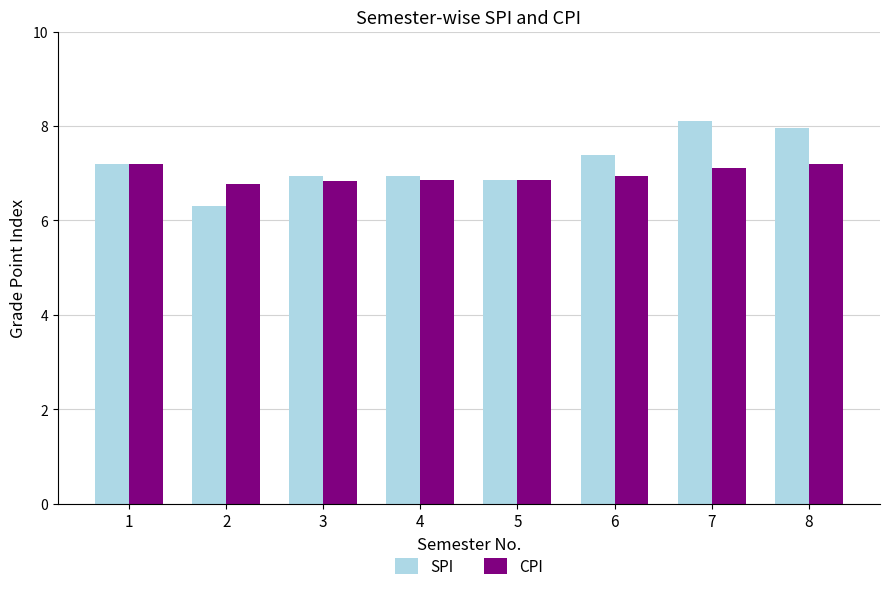

The SPI series shows 6.9 at 4. True or false?

True